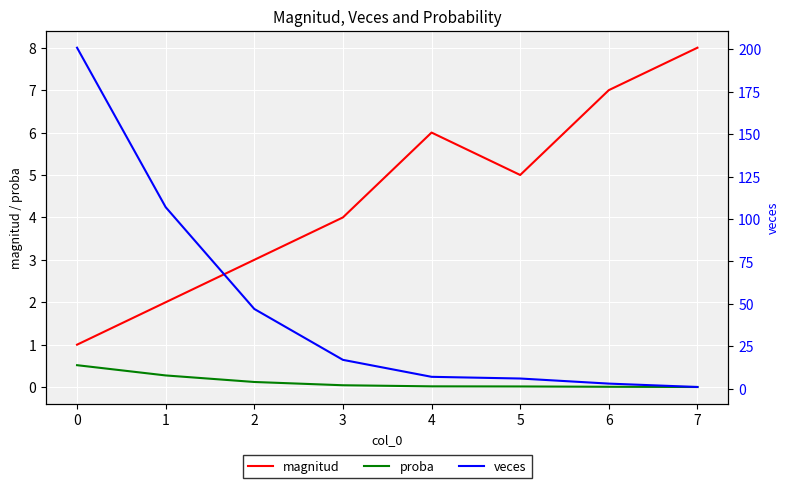

What is the highest value of the magnitud series?

8.0